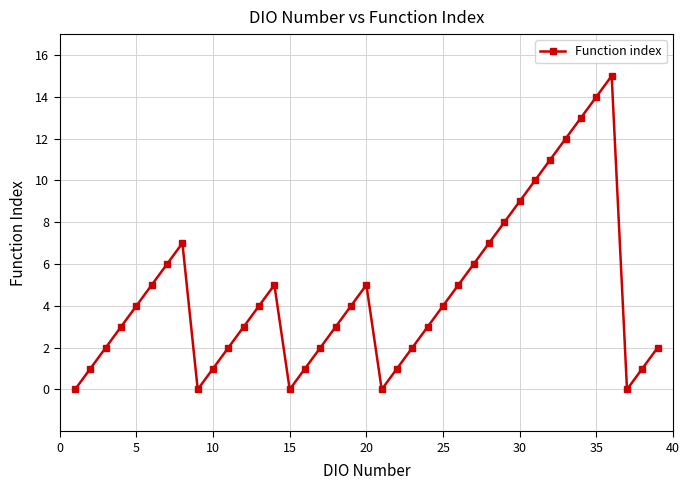

Reading right to left, transcribe all the data shown in this chart.

2	1	0	15	14	13	12	11	10	9	8	7	6	5	4	3	2	1	0	5	4	3	2	1	0	5	4	3	2	1	0	7	6	5	4	3	2	1	0